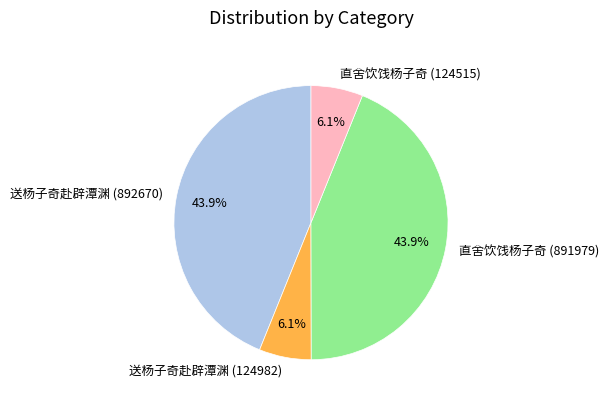

Approximately how many times larger is the value at 直舍饮饯杨子奇 (891979) compared to 直舍饮饯杨子奇 (124515)?

7.2